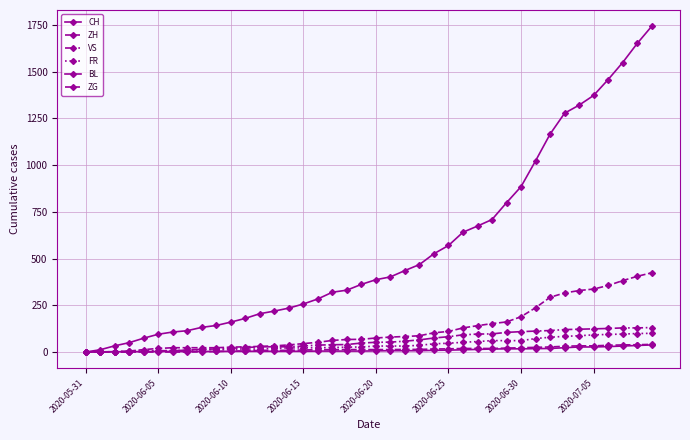

True or false: CH and BL cross at least once.

False